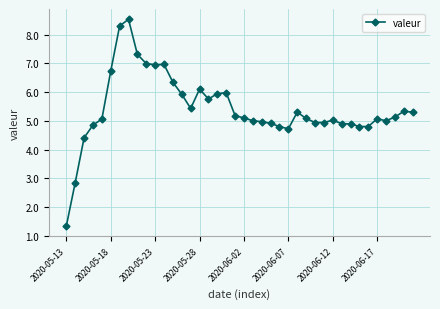

What is the value of the 18th point from the left?

5.9